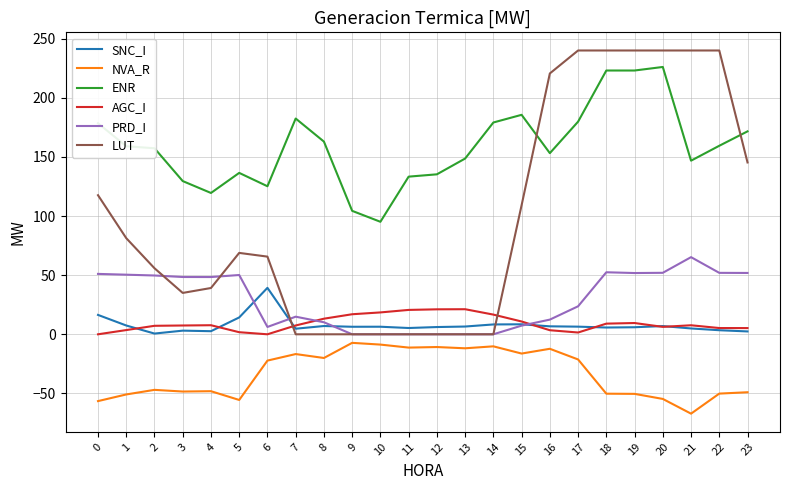

What is the average value of the AGC_I series?

9.3